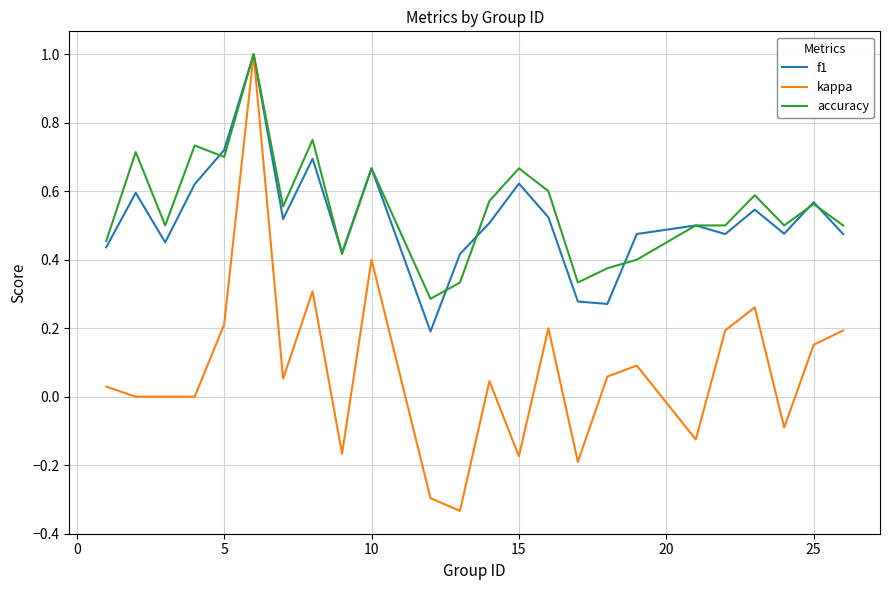

What is the greatest value displayed?

1.0